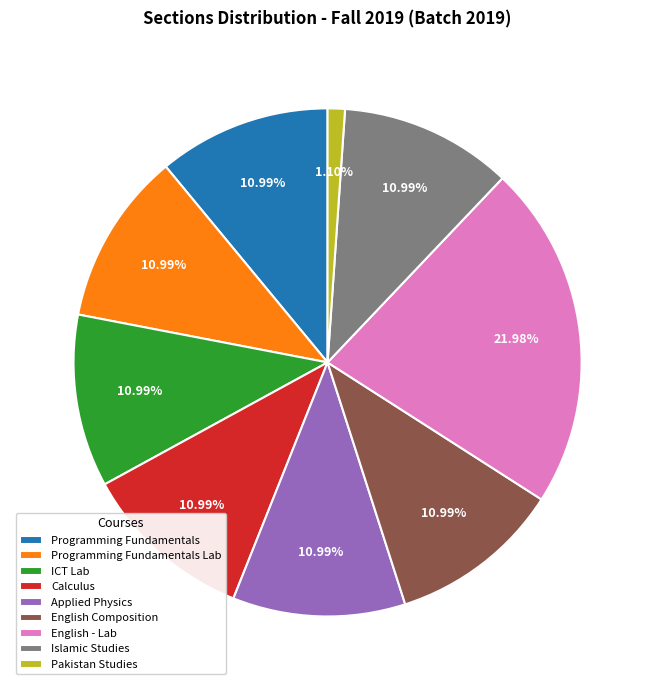

Does Islamic Studies represent more than half of the total?

No